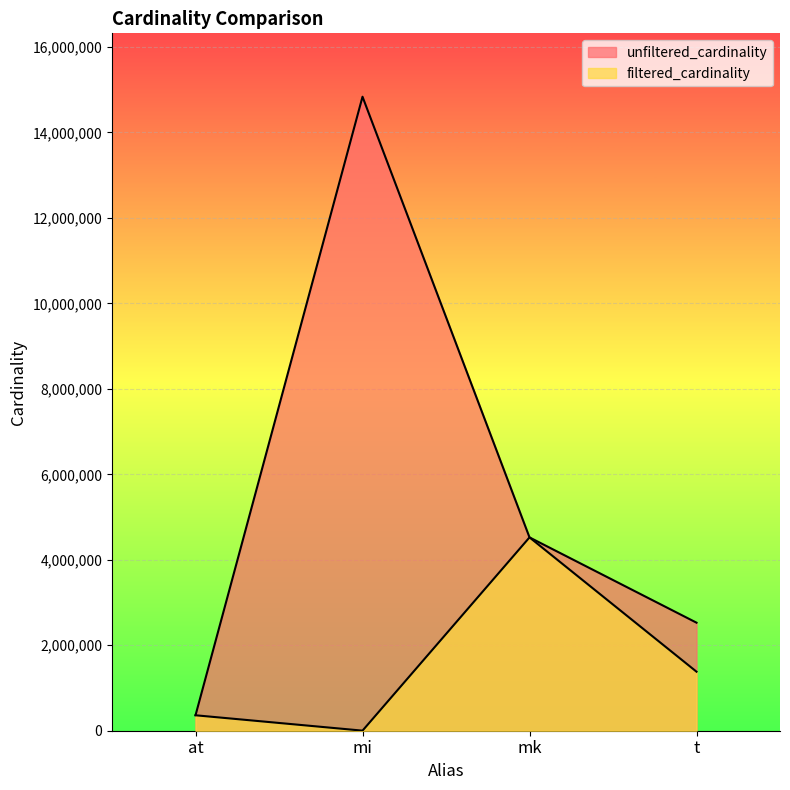

What is the total value across all series at at?

722944